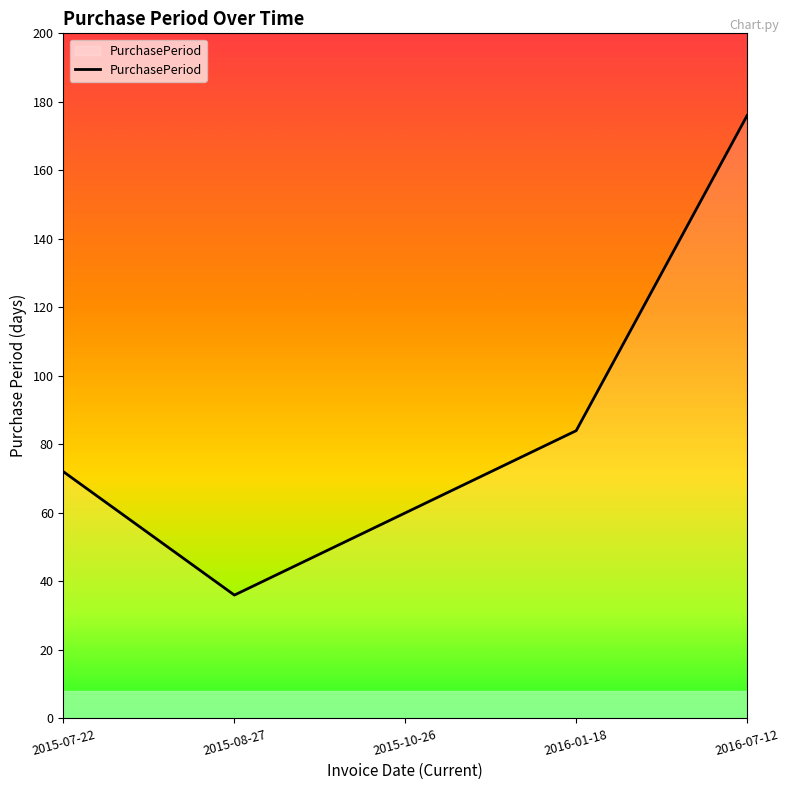

What is the difference between the maximum and minimum values?

140